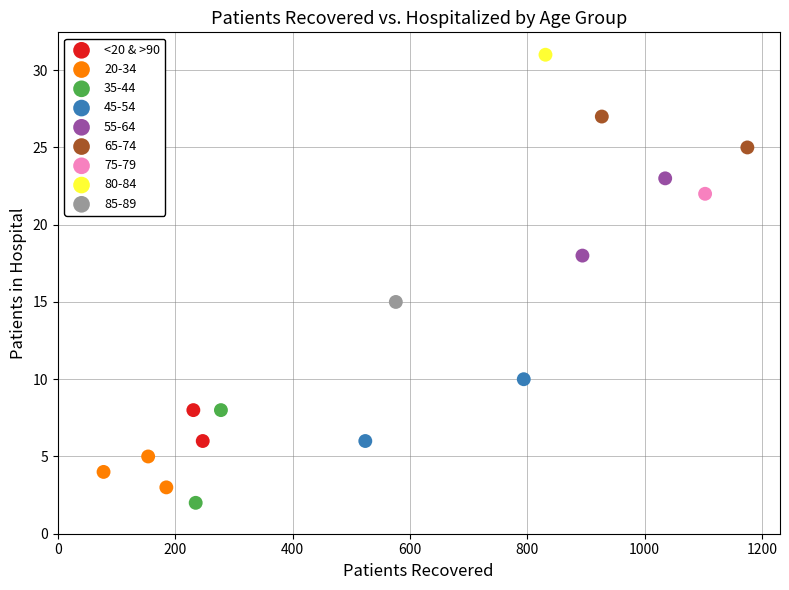

What are all the series names shown in the legend?

<20 & >90, 20-34, 35-44, 45-54, 55-64, 65-74, 75-79, 80-84, 85-89